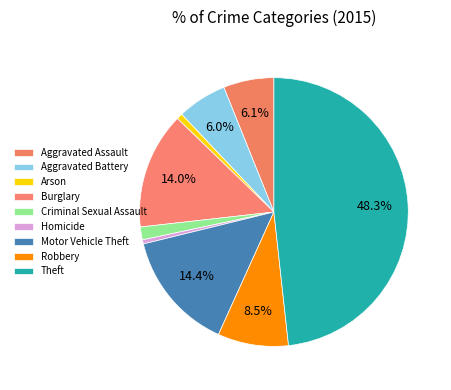

What is the ratio of the value at Homicide to the value at Aggravated Battery?

0.1